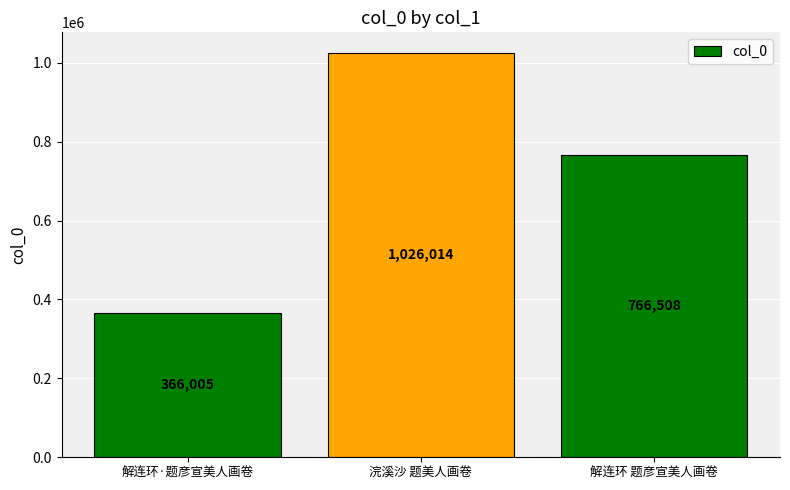

Where is the data nearest to the value 696009?

解连环 题彦宣美人画卷